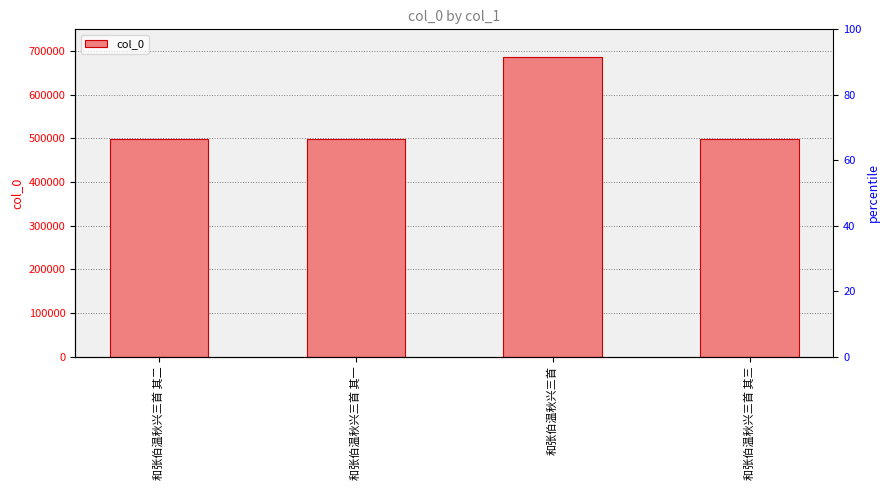

Which has a higher value, 和张伯温秋兴三首 其一 or 和张伯温秋兴三首 其二?

和张伯温秋兴三首 其二